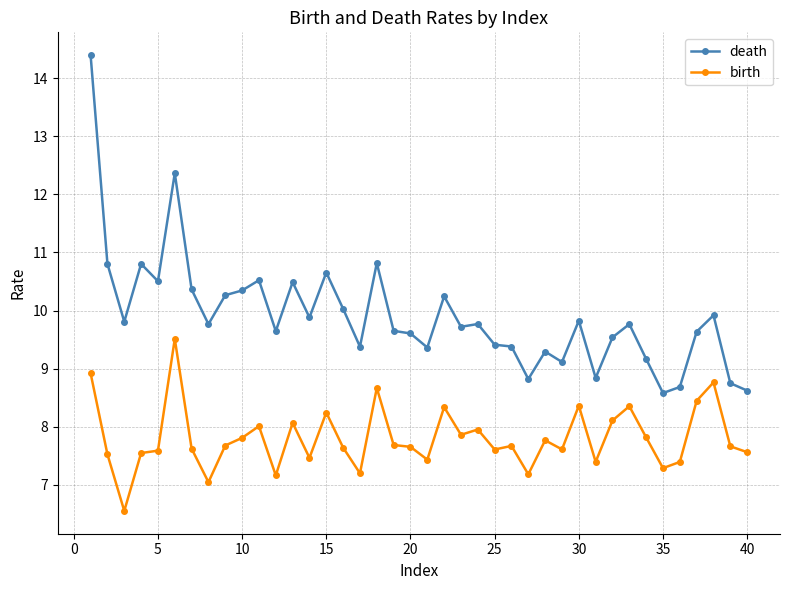

What are all the series names shown in the legend?

death, birth